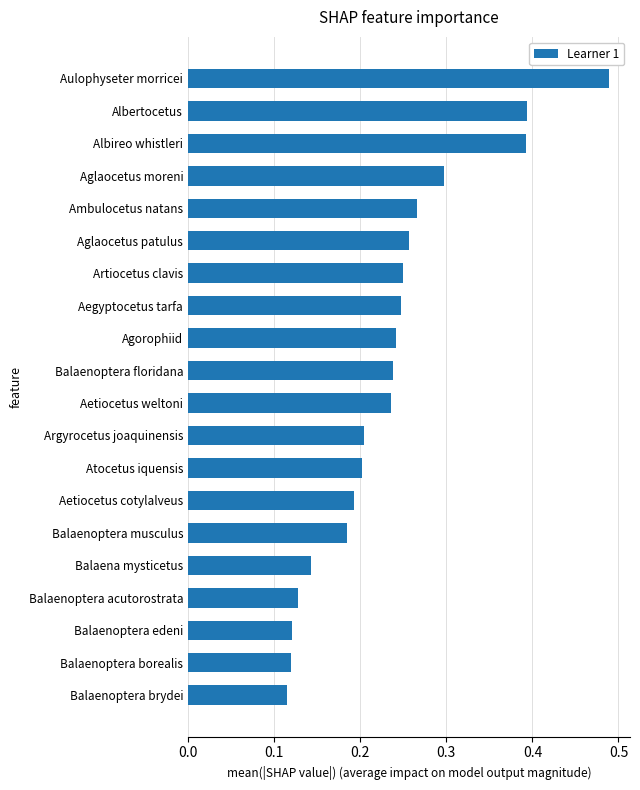

The value at Atocetus iquensis is 0.2. True or false?

True